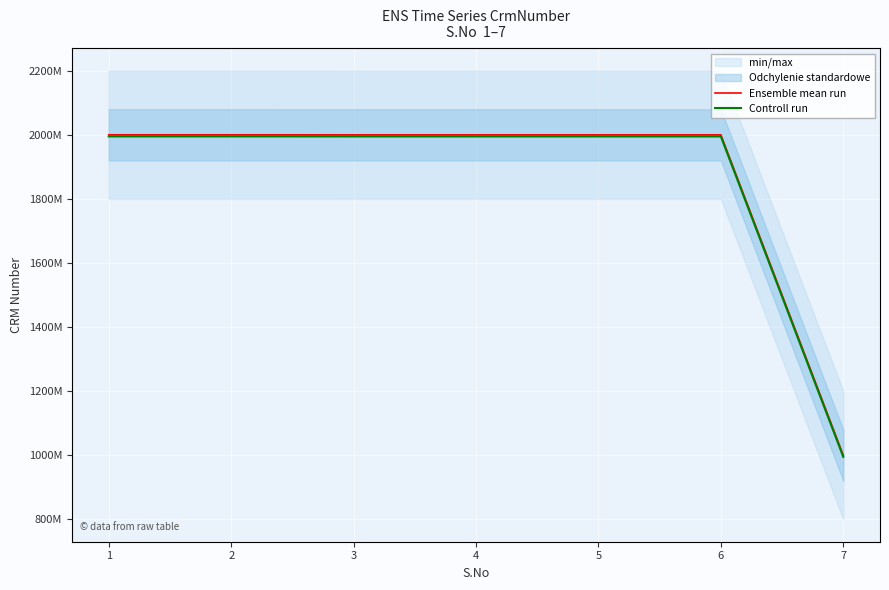

True or false: Controll run has more than 2 interior local peaks.

False